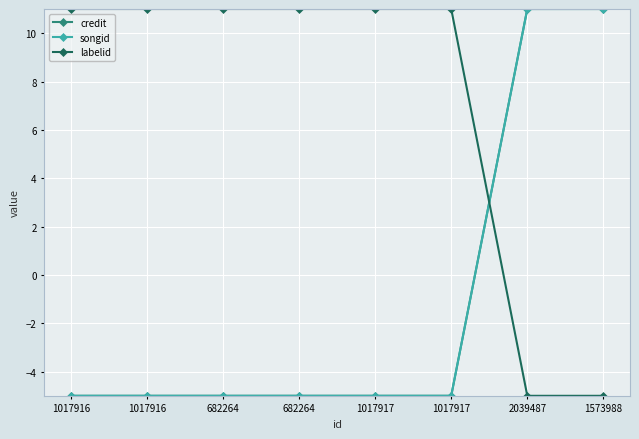

True or false: songid and credit cross at least once.

False